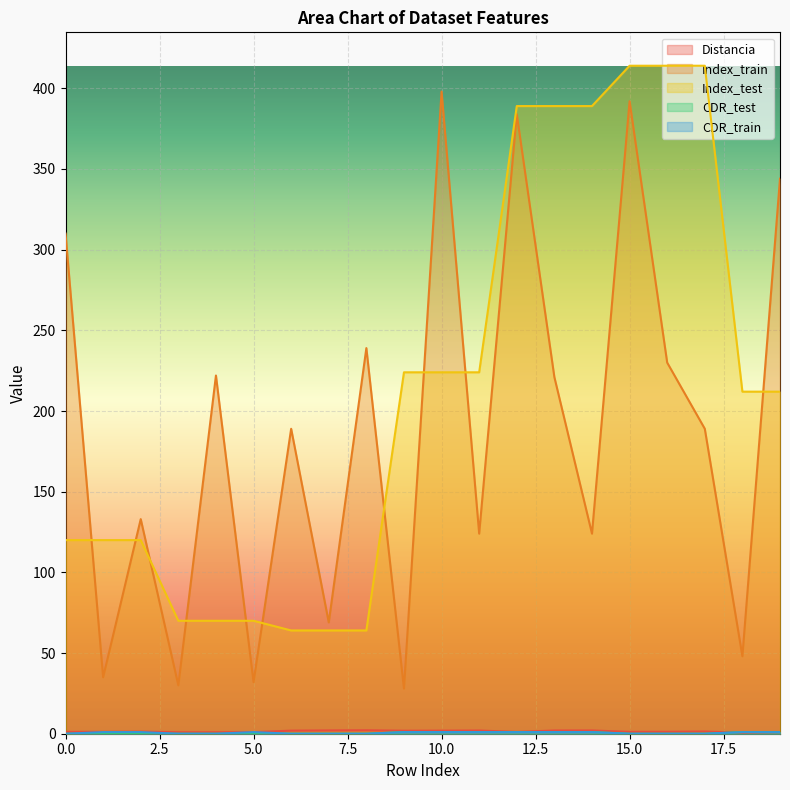

What is the average value of the Distancia series?

1.4